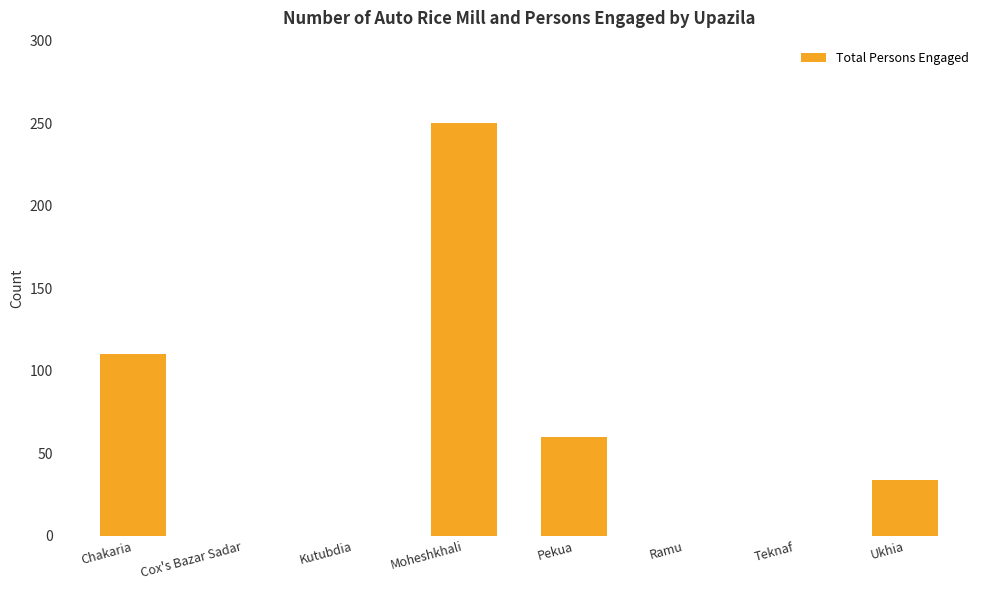

At which label does the data first exceed 34?

Chakaria